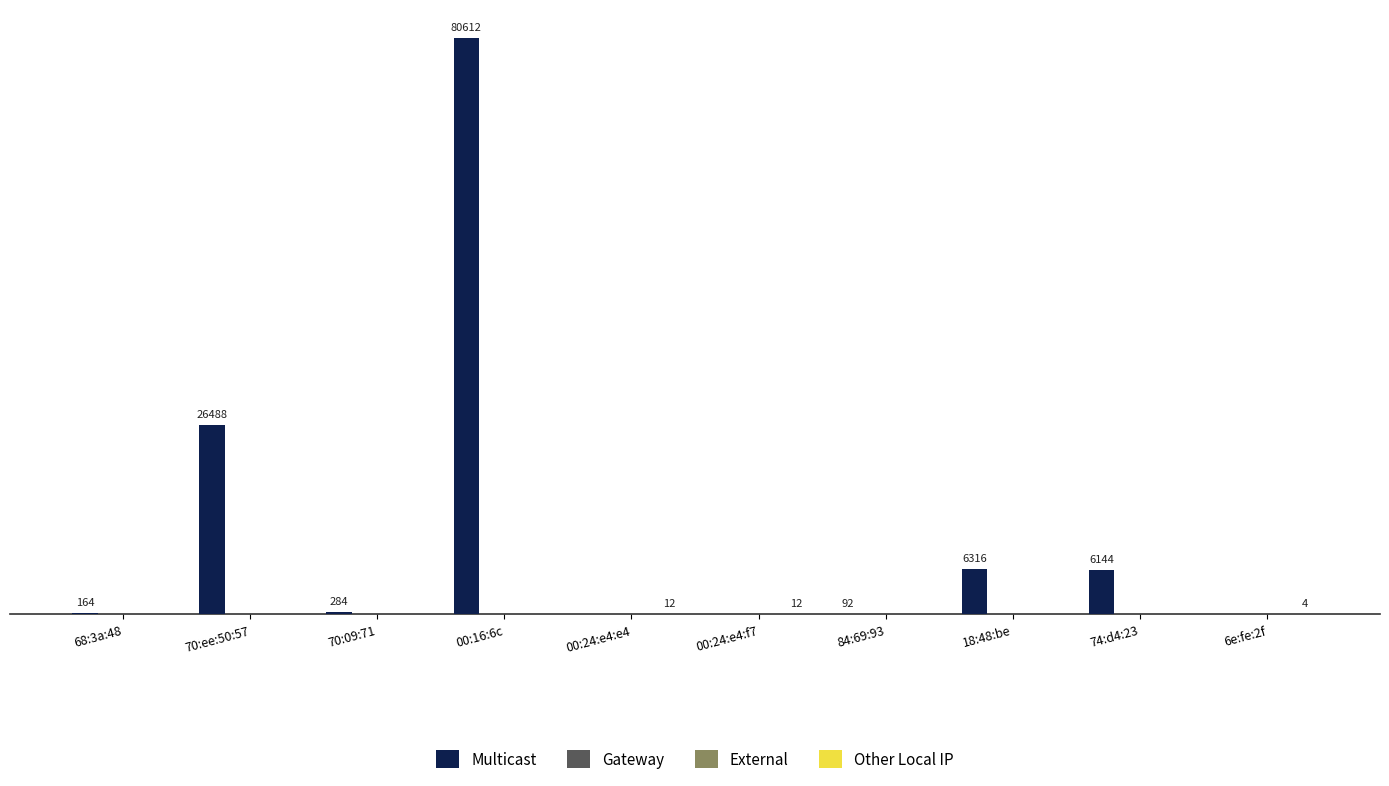

At 84:69:93, list the series in order from smallest to largest.

Gateway, External, Other Local IP, Multicast